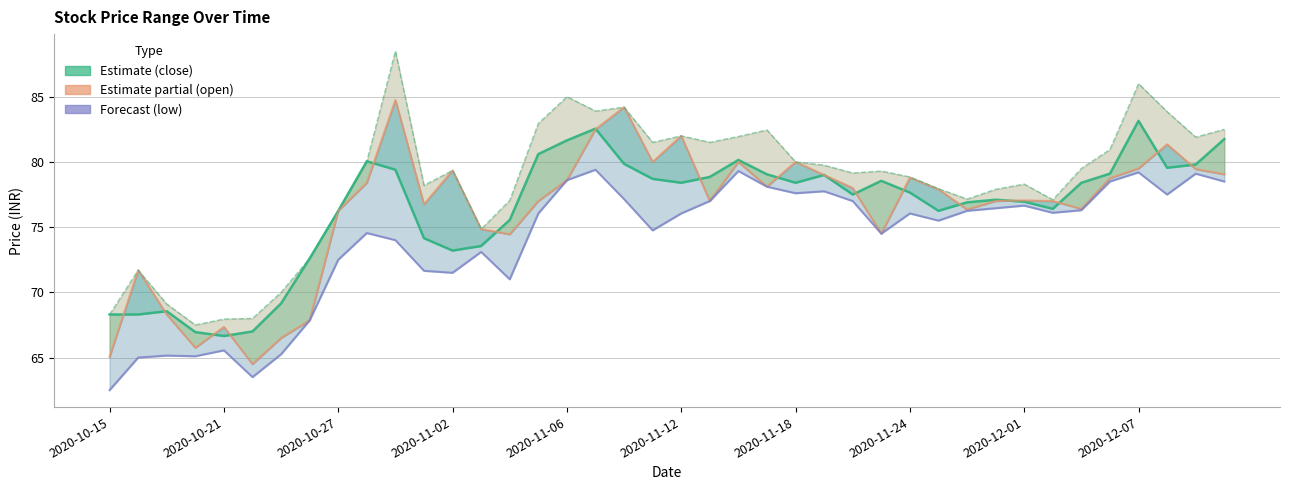

Reading left to right, list all the values displayed in this chart.

close: 68.3	68.3	68.5	67.0	66.7	67.0	69.2	72.6	76.2	80.0	79.4	74.2	73.2	73.5	75.5	80.6	81.7	82.5	79.8	78.7	78.4	78.8	80.2	79.0	78.4	79.0	77.5	78.5	77.7	76.2	76.9	77.1	77.0	76.4	78.4	79.1	83.2	79.5	79.8	81.8
open: 65.0	71.7	68.3	65.8	67.3	64.5	66.5	67.8	76.2	78.4	84.8	76.8	79.3	74.8	74.5	77.0	78.6	82.5	84.2	80.0	82.0	77.0	80.0	78.1	80.0	79.0	78.0	74.5	78.8	77.9	76.3	77.0	77.0	77.0	76.4	78.8	79.5	81.3	79.5	79.0
low: 62.5	65.0	65.2	65.1	65.5	63.5	65.2	67.8	72.5	74.5	74.0	71.7	71.5	73.1	71.0	76.0	78.6	79.4	77.2	74.8	76.0	77.0	79.3	78.1	77.6	77.8	77.0	74.5	76.0	75.5	76.2	76.5	76.7	76.1	76.3	78.5	79.2	77.5	79.1	78.5
high: 68.3	71.7	69.1	67.5	68.0	68.0	70.0	72.6	76.2	80.0	88.5	78.2	79.3	74.8	77.0	83.0	85.0	83.9	84.2	81.5	82.0	81.5	82.0	82.5	80.0	79.8	79.2	79.3	78.8	78.0	77.2	77.9	78.3	77.1	79.5	81.0	86.0	83.8	81.9	82.5